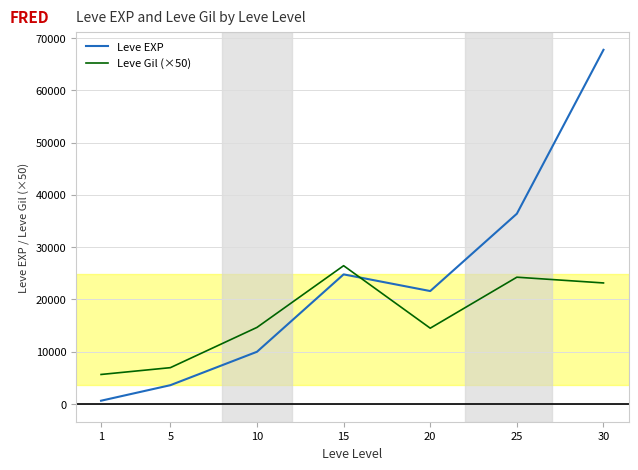

Is the value of Leve Gil (×50) at 10 greater than the value of Leve EXP at 25?

No